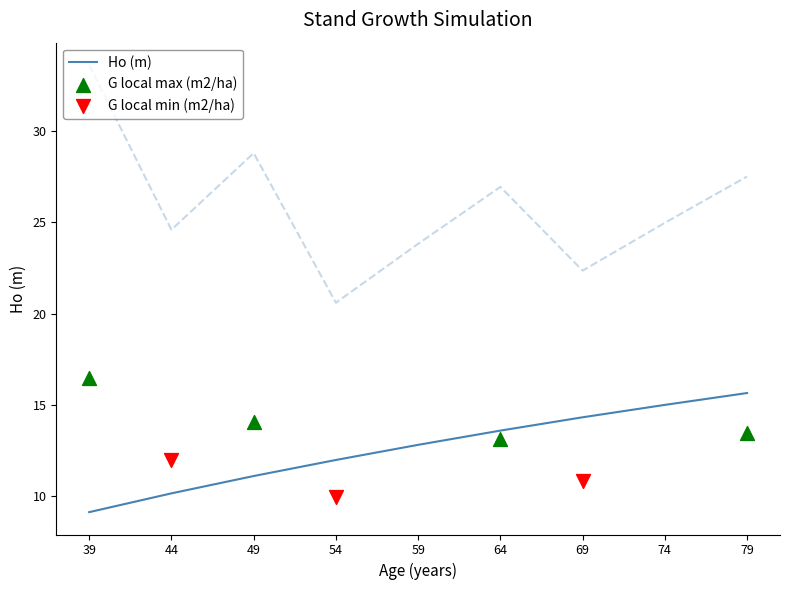

At which category is the sum across all series the highest?

79